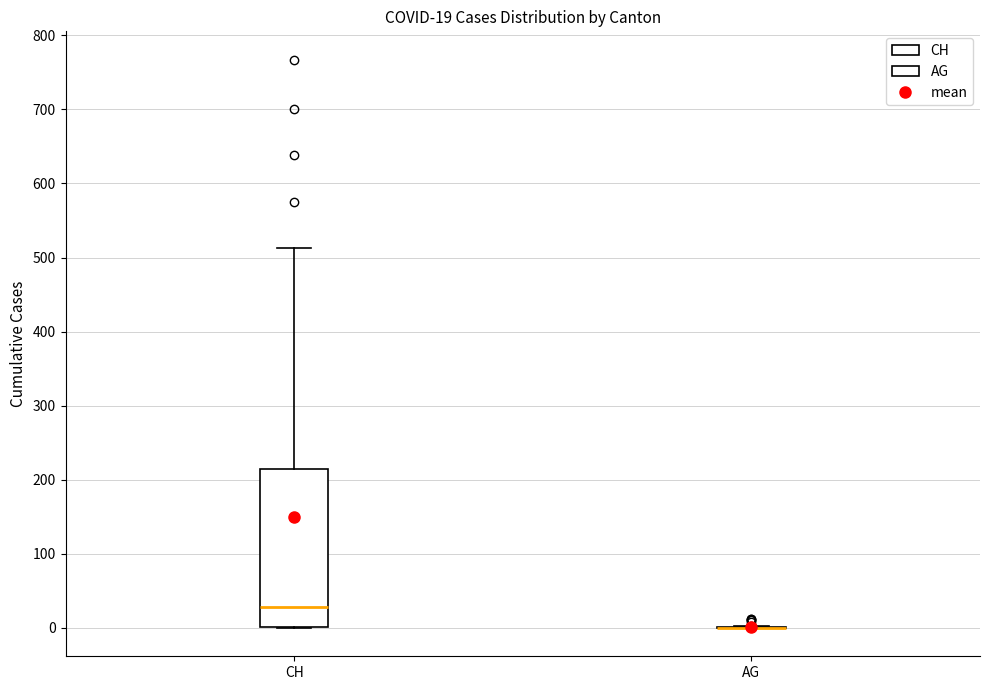

Comparing the boxes themselves (not the whiskers), which one is the tallest?

CH